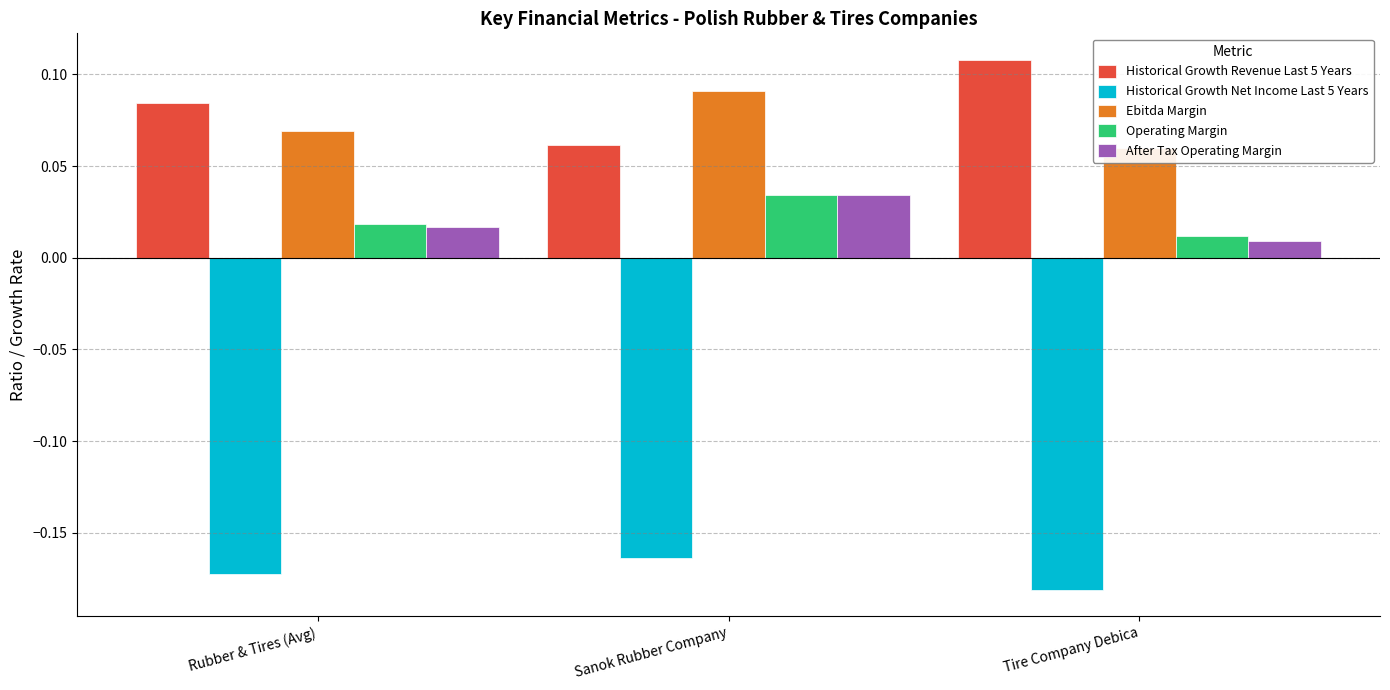

Which series changed the most between Rubber & Tires (Avg) and Tire Company Debica?

Historical Growth Revenue Last 5 Years